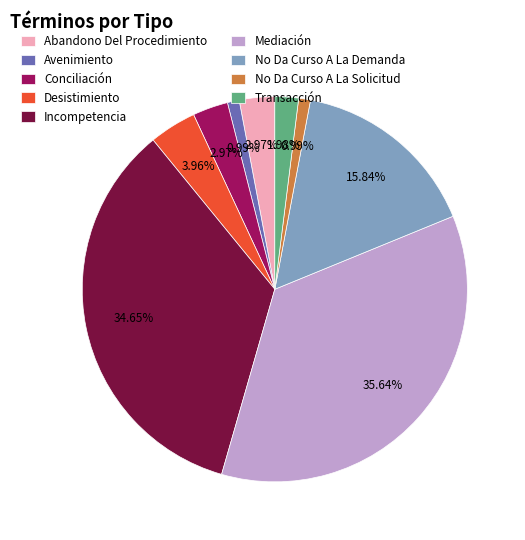

Does Desistimiento represent more than half of the total?

No